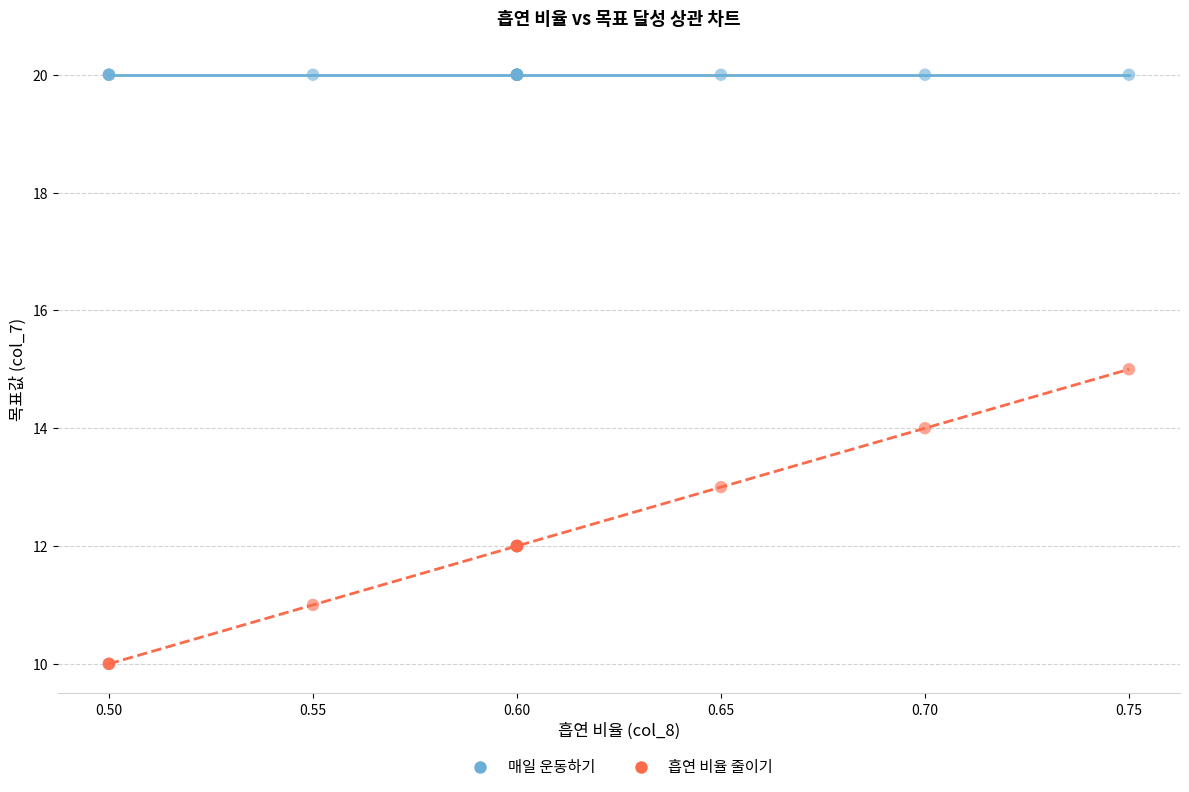

Which series contains the highest Y value?

매일 운동하기